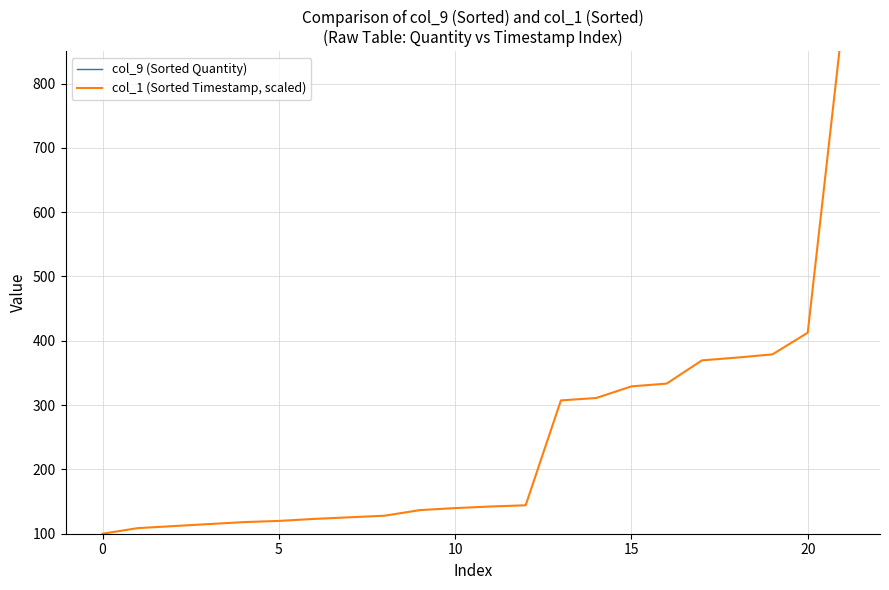

What is the value of the col_9 (Sorted Quantity) point at the 11th from the left?

1.0